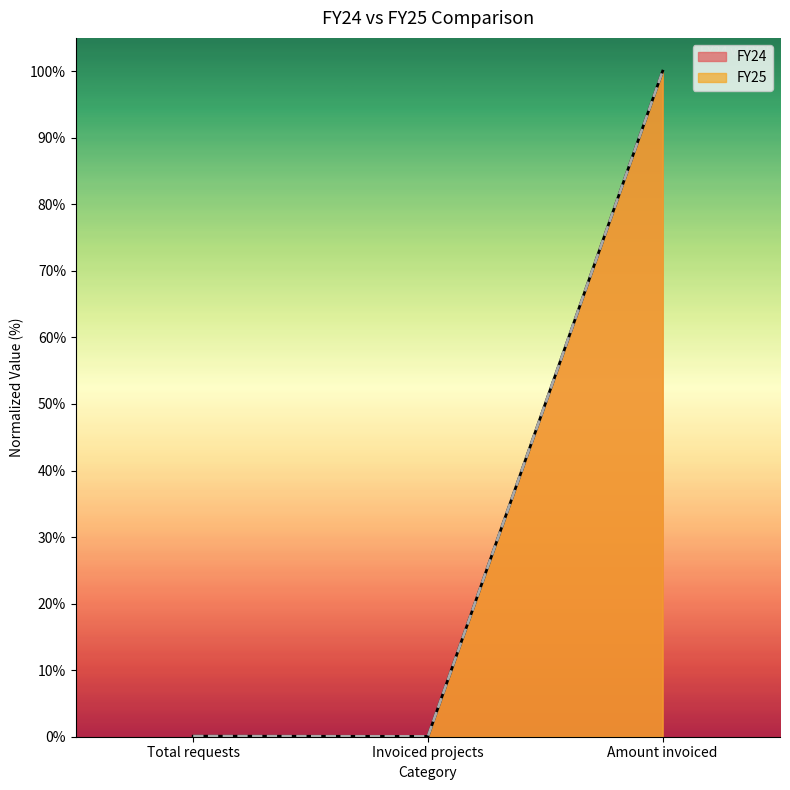

The FY24 series shows 0.1 at Invoiced projects. True or false?

False